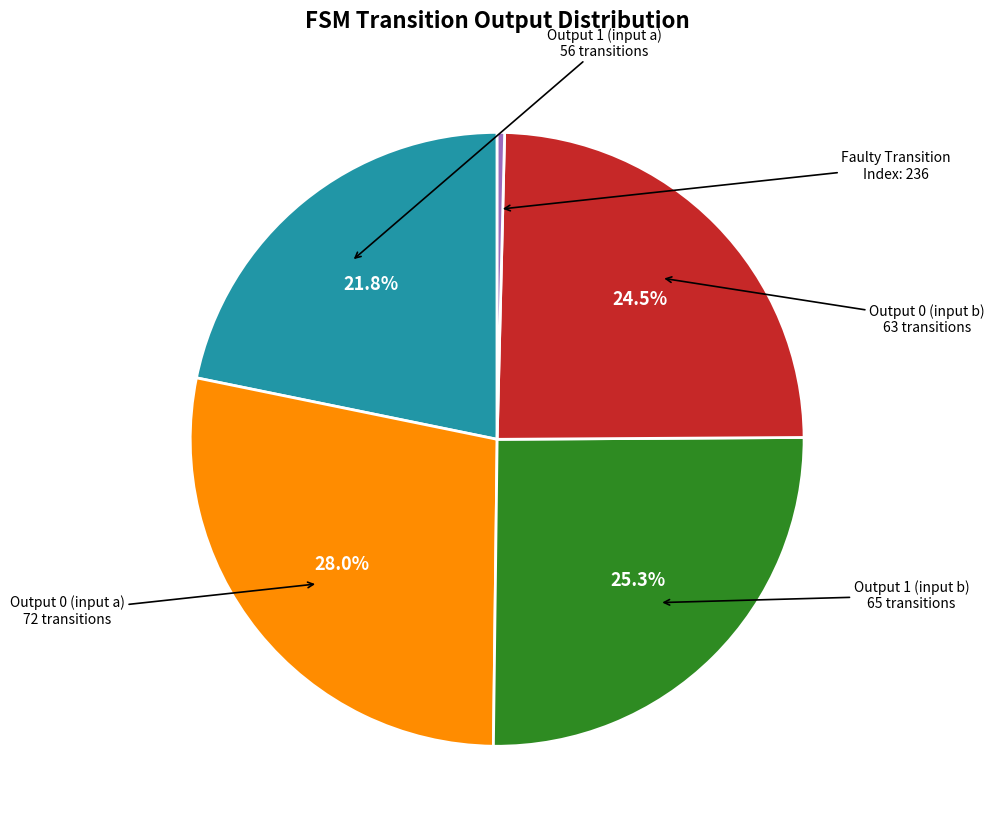

Is there any slice that represents more than half of the pie?

No